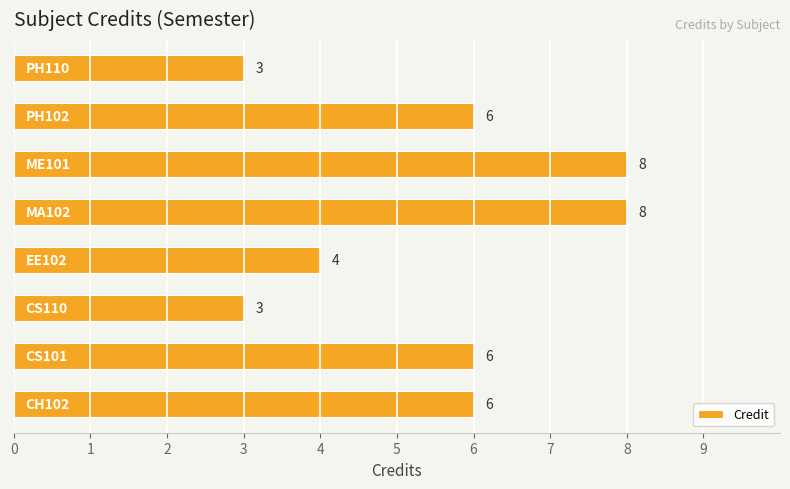

Reading bottom to top, extract all data points from this chart.

6	6	3	4	8	8	6	3